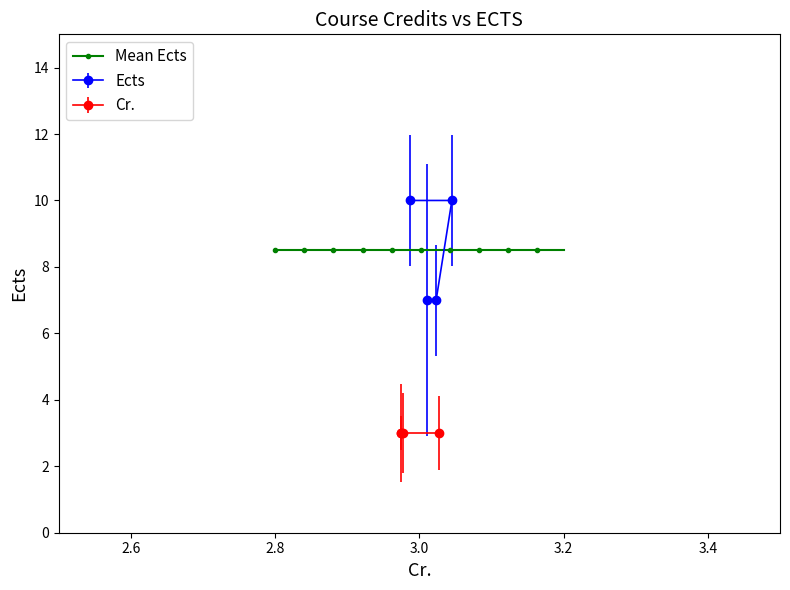

How many values in the Ects series are below 10?

2